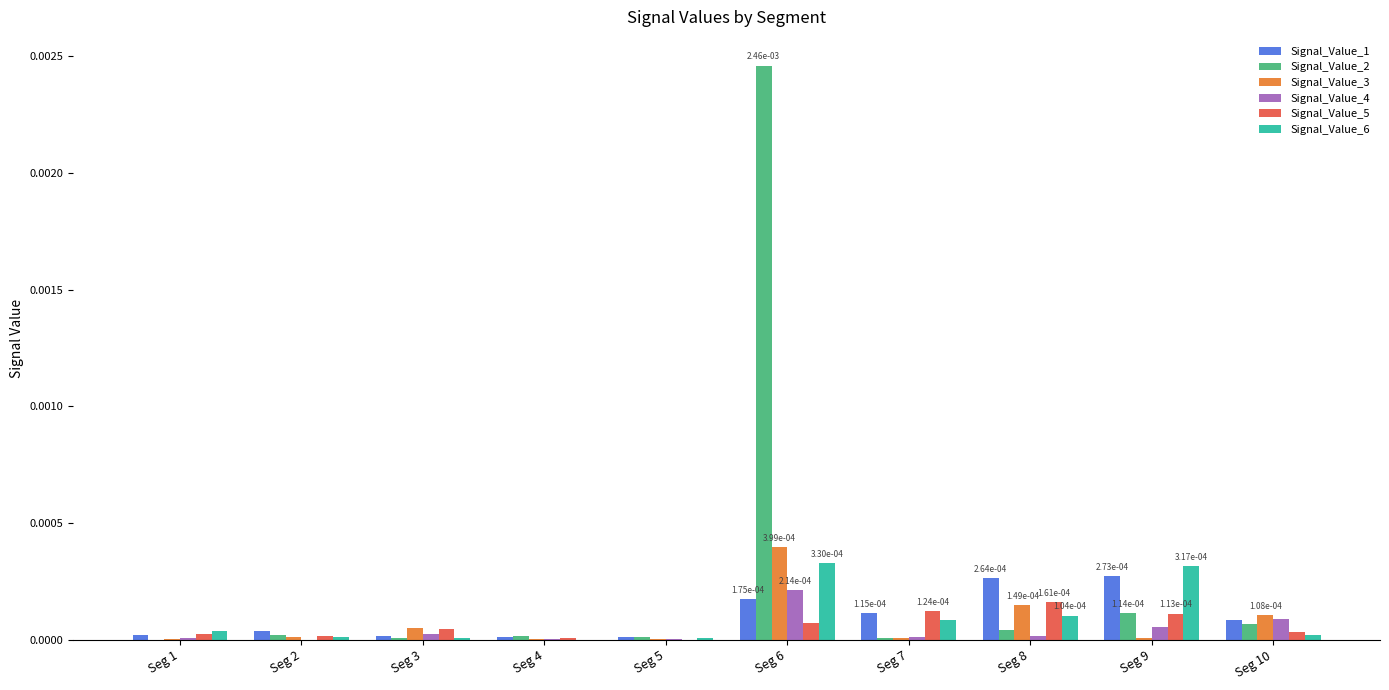

True or false: Signal_Value_2 has a value of 0.0 at Seg 7.

True